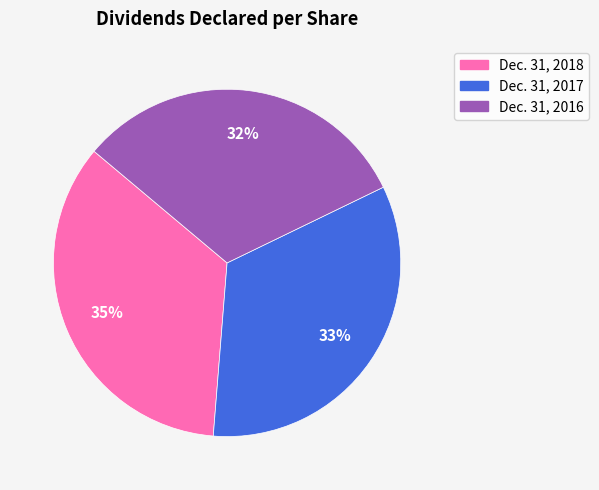

The Dec. 31, 2016 slice represents 20% of the pie. True or false?

False